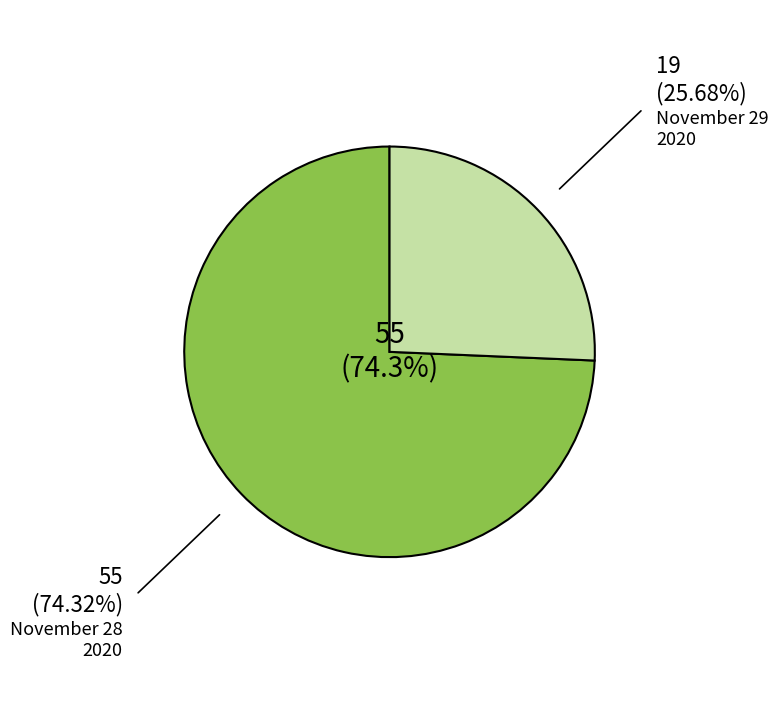

How many slices are in this pie chart?

2